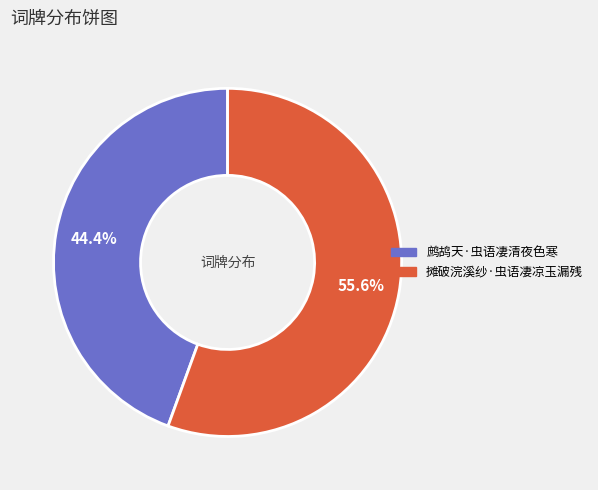

Which category has the smallest portion of the pie?

鹧鸪天·虫语凄清夜色寒